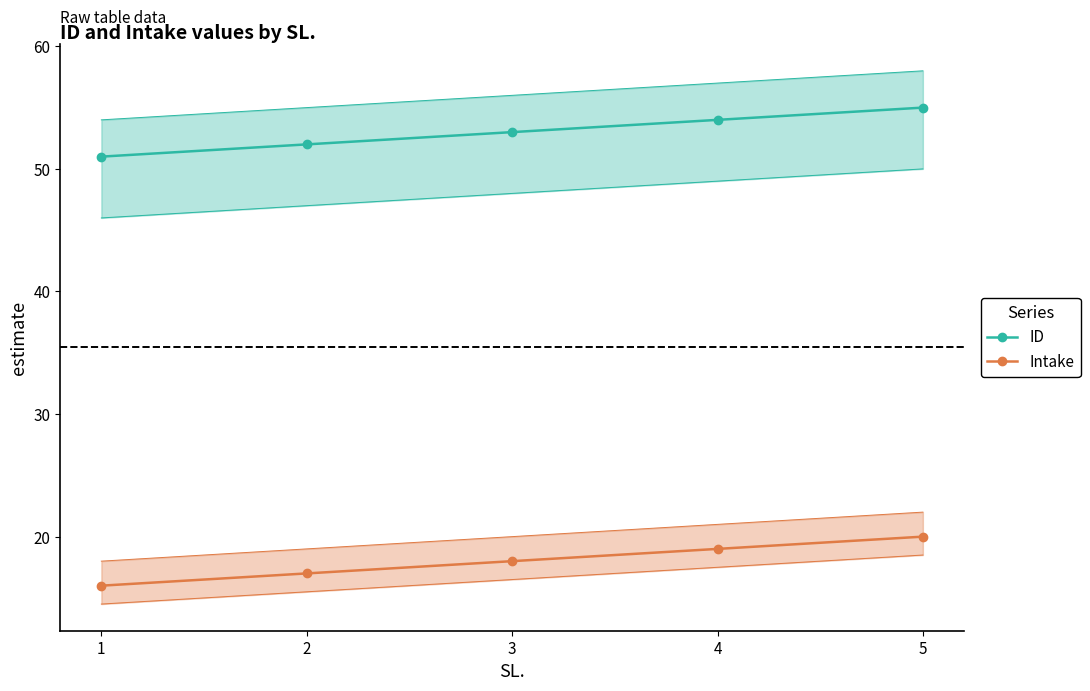

What is the average value of the ID series?

53